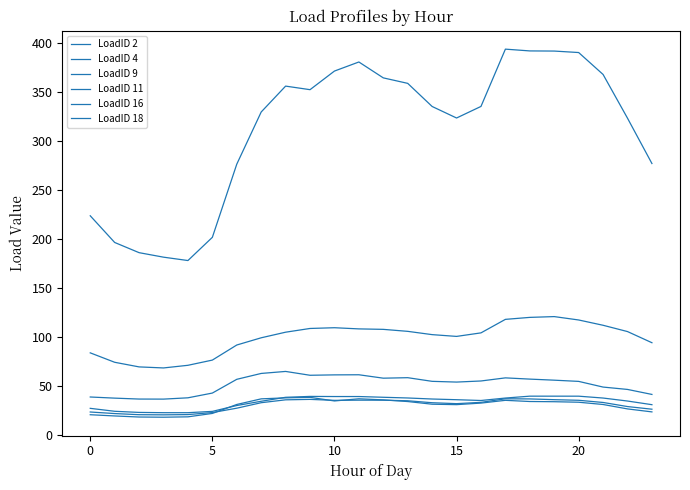

How many lines are shown in the chart?

6